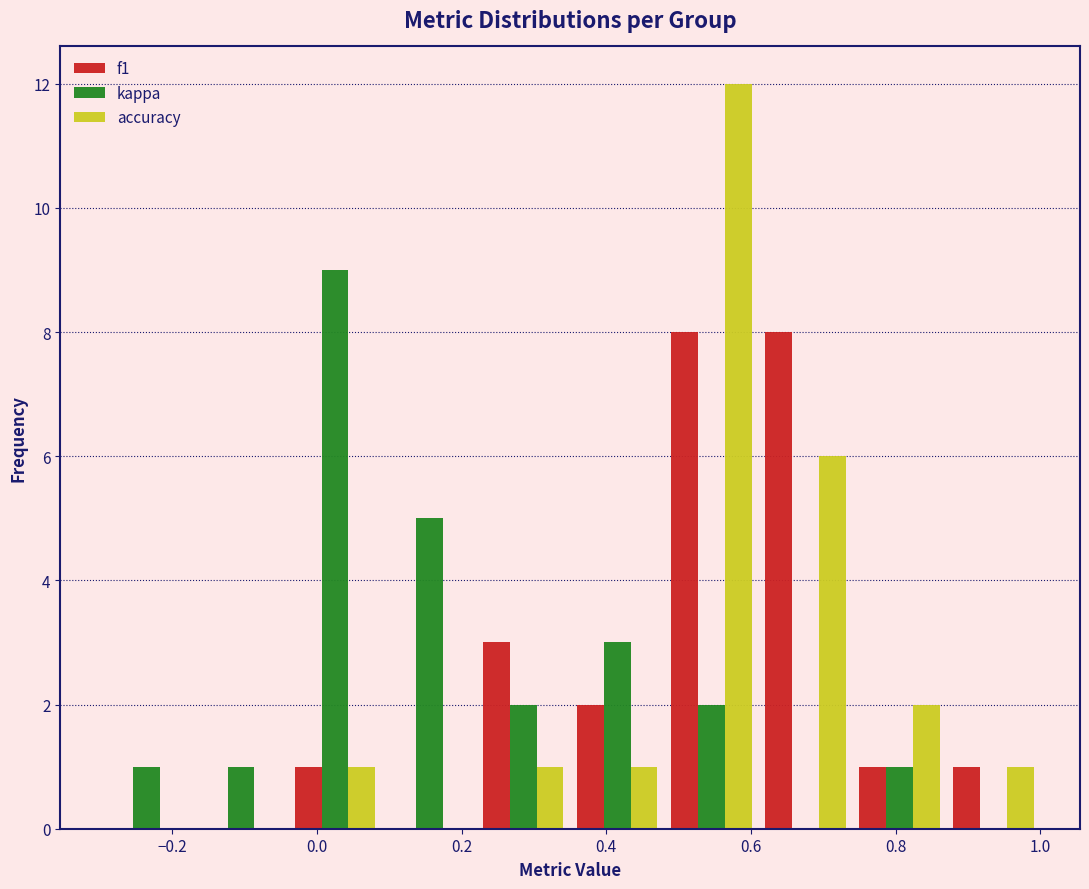

What is the height of the kappa bar covering 0.22 to 0.35 on the x-axis? Neither the bar edges nor the heights are printed on the chart, so give them approximately, as read against the axes.

2